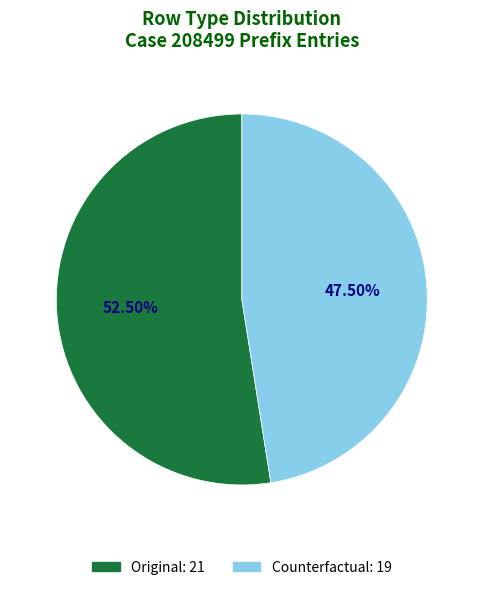

The Original slice represents 47% of the pie. True or false?

False